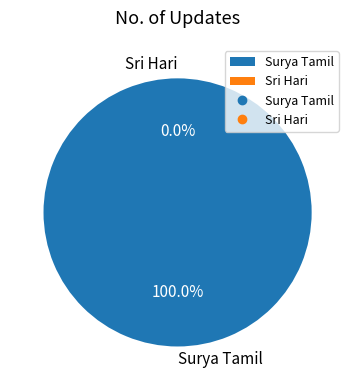

How many segments does this pie chart have?

2